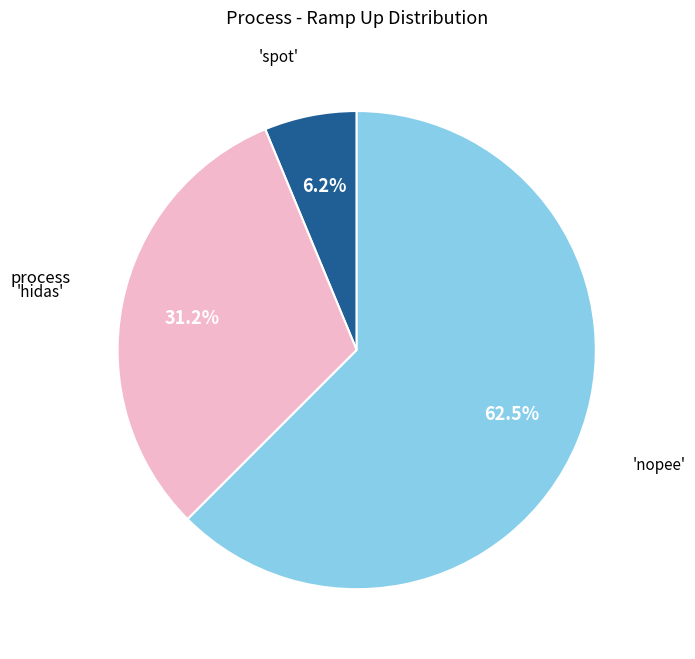

How many slices are in this pie chart?

3